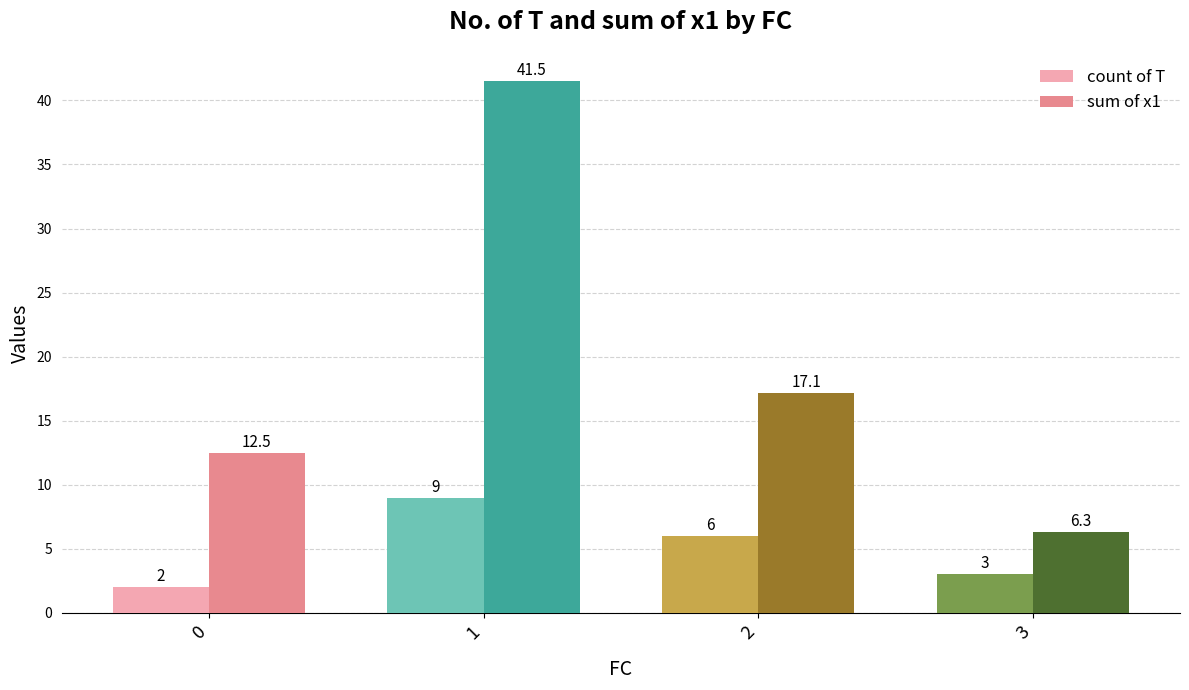

What is the smallest value displayed?

2.0